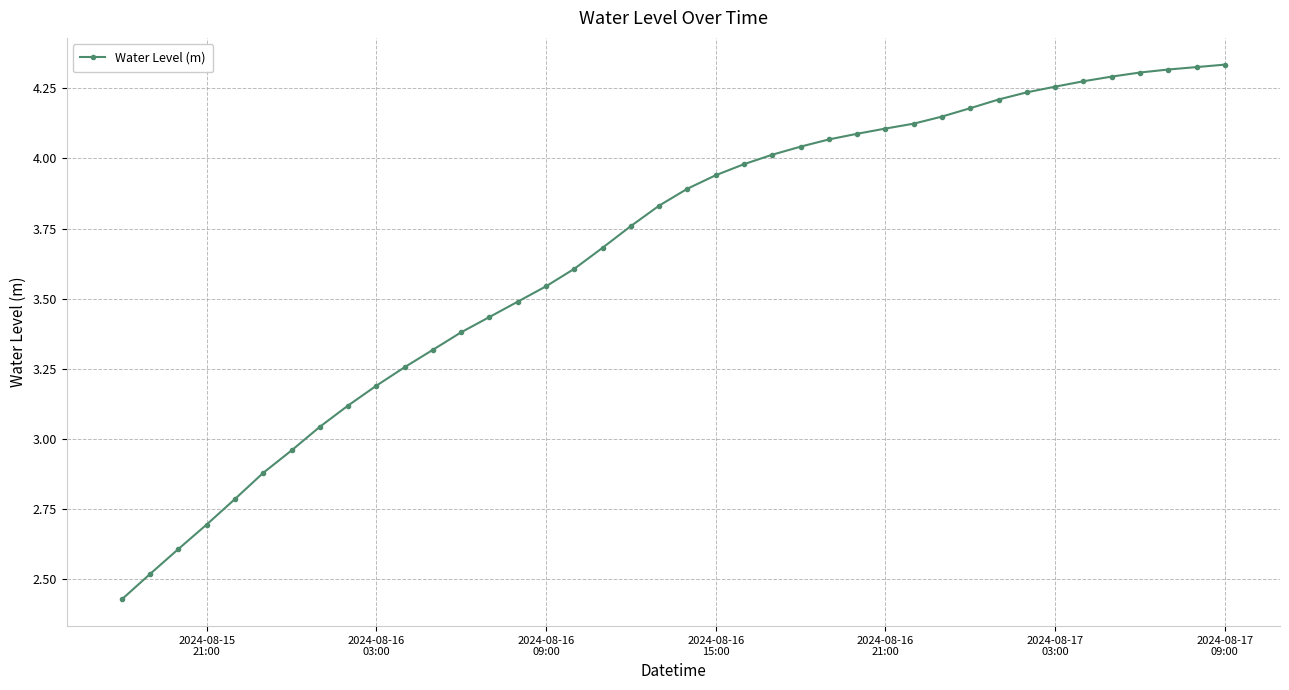

What is the average value?

3.7